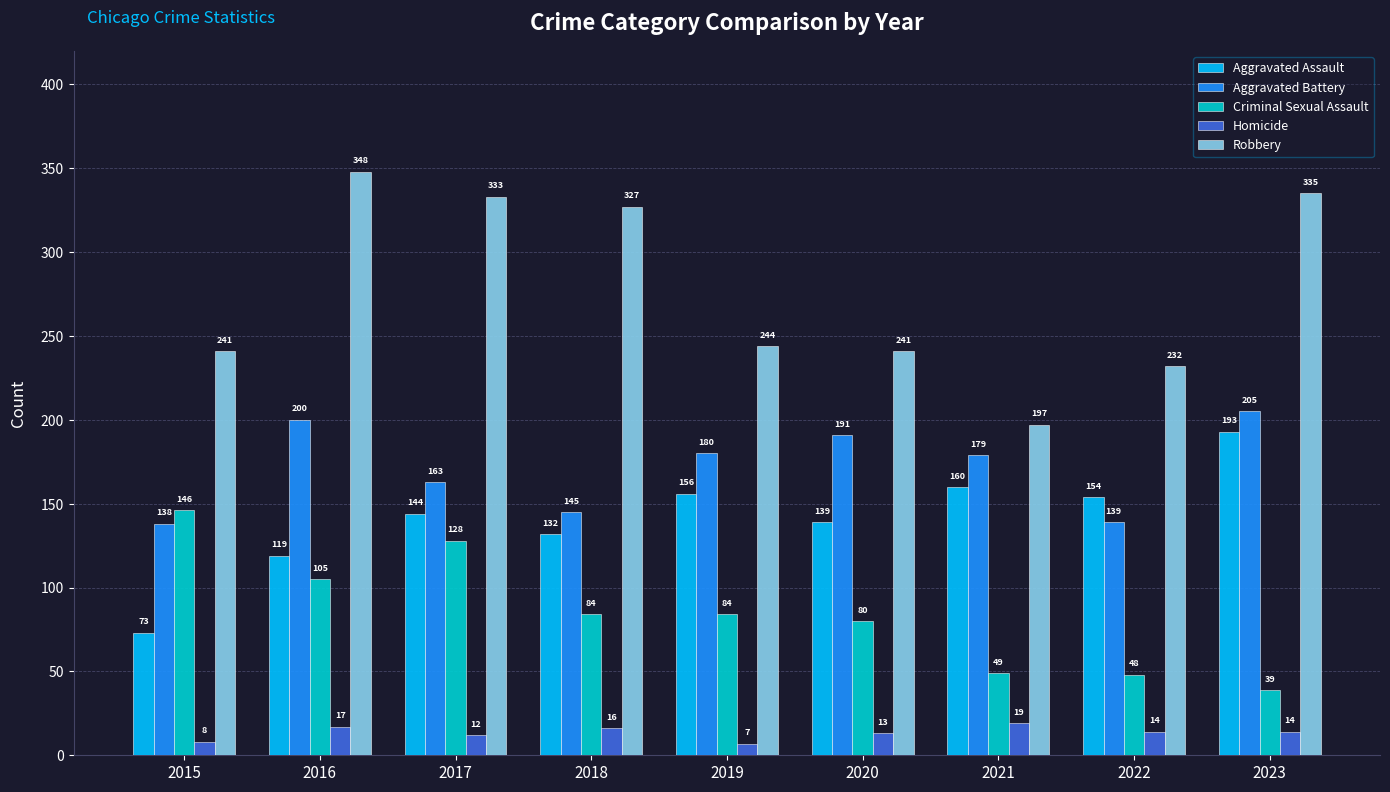

Reading left to right, what are all the values shown in this chart?

Aggravated Assault: 73	119	144	132	156	139	160	154	193
Aggravated Battery: 138	200	163	145	180	191	179	139	205
Criminal Sexual Assault: 146	105	128	84	84	80	49	48	39
Homicide: 8	17	12	16	7	13	19	14	14
Robbery: 241	348	333	327	244	241	197	232	335